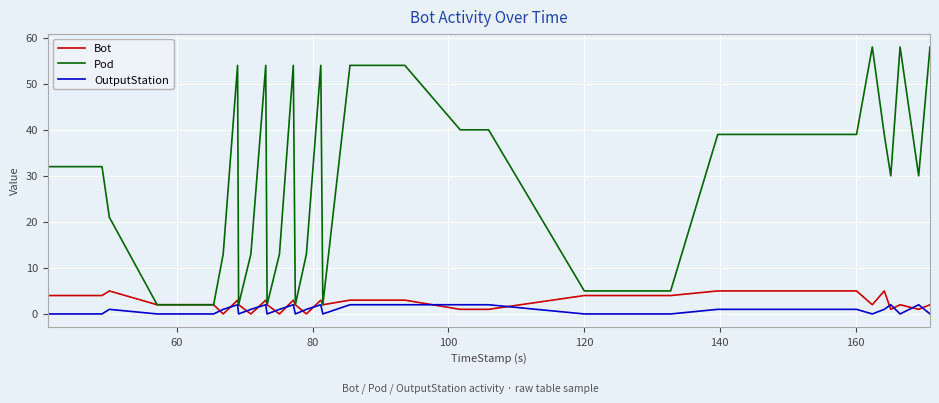

Which series has the widest spread of values?

Pod